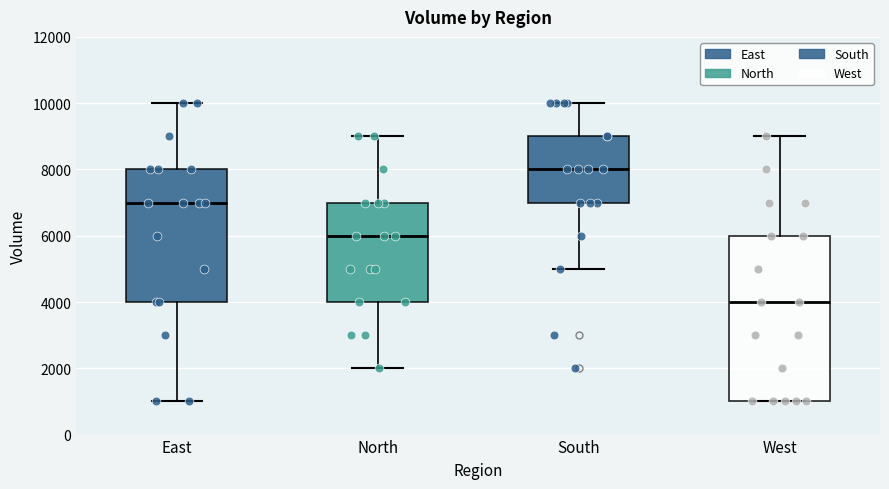

Where does the lower whisker of the box for North end on the y-axis? The values are not printed on the chart, so give them approximately, as read against the axis.

2000